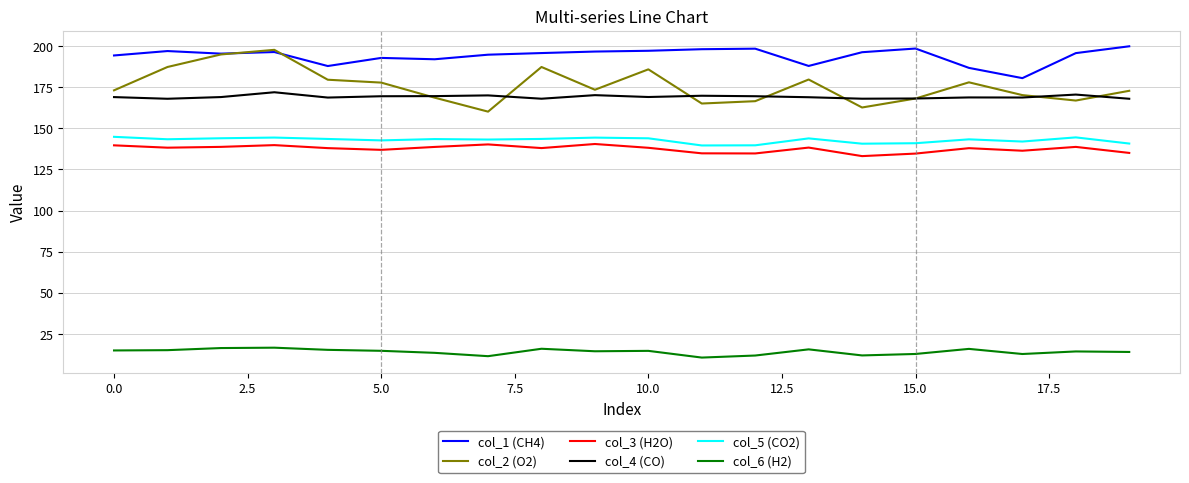

True or false: col_5 (CO2) and col_6 (H2) cross at least once.

False